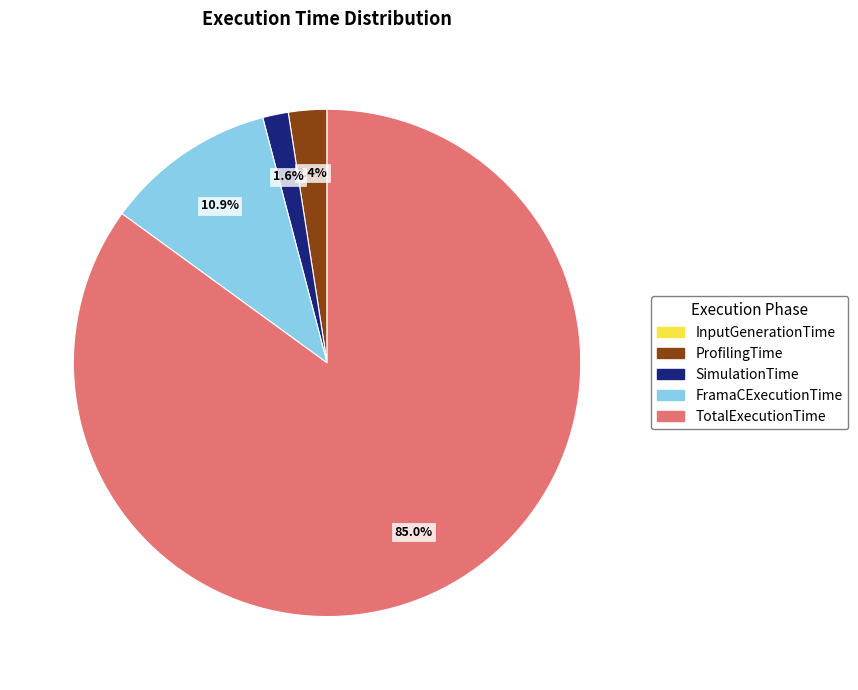

What is the largest slice in the pie chart?

TotalExecutionTime